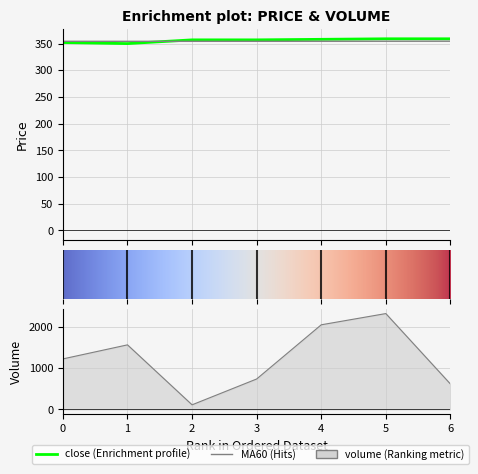

What is the value of the open point at the 1st from the left?

352.0